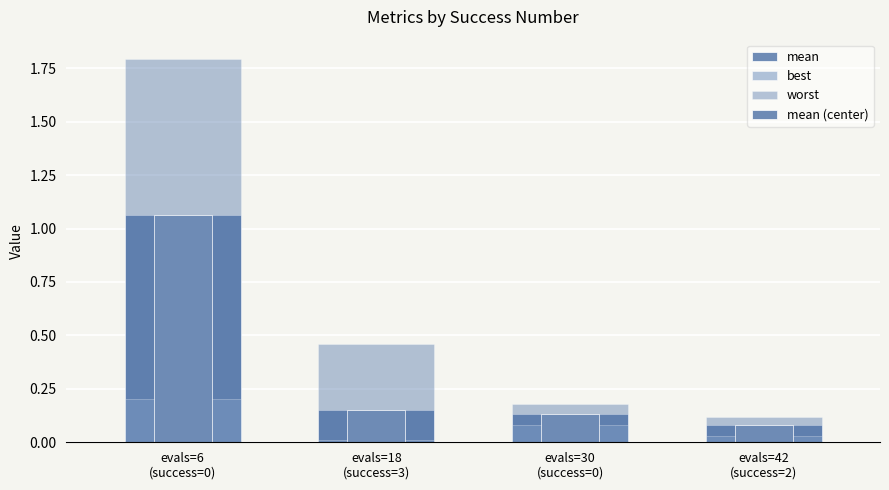

Reading left to right, list all the values displayed in this chart.

mean: 1.1	0.2	0.1	0.1
best: 0.2	0.0	0.1	0.0
worst: 1.8	0.5	0.2	0.1
mean (center): 1.1	0.2	0.1	0.1